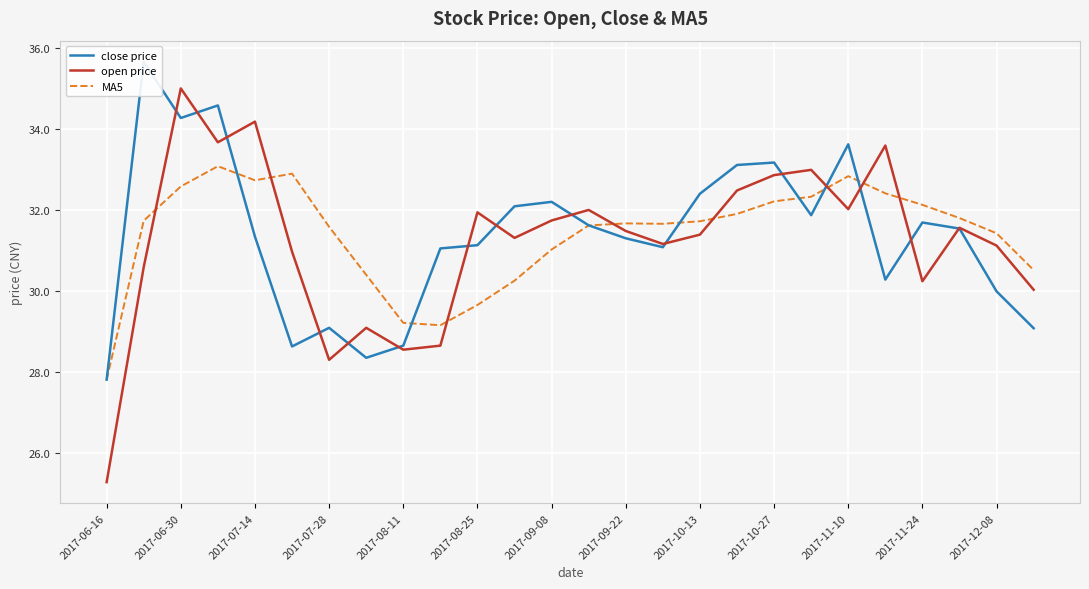

The MA5 series shows 31.6 at 2017-07-28. True or false?

True